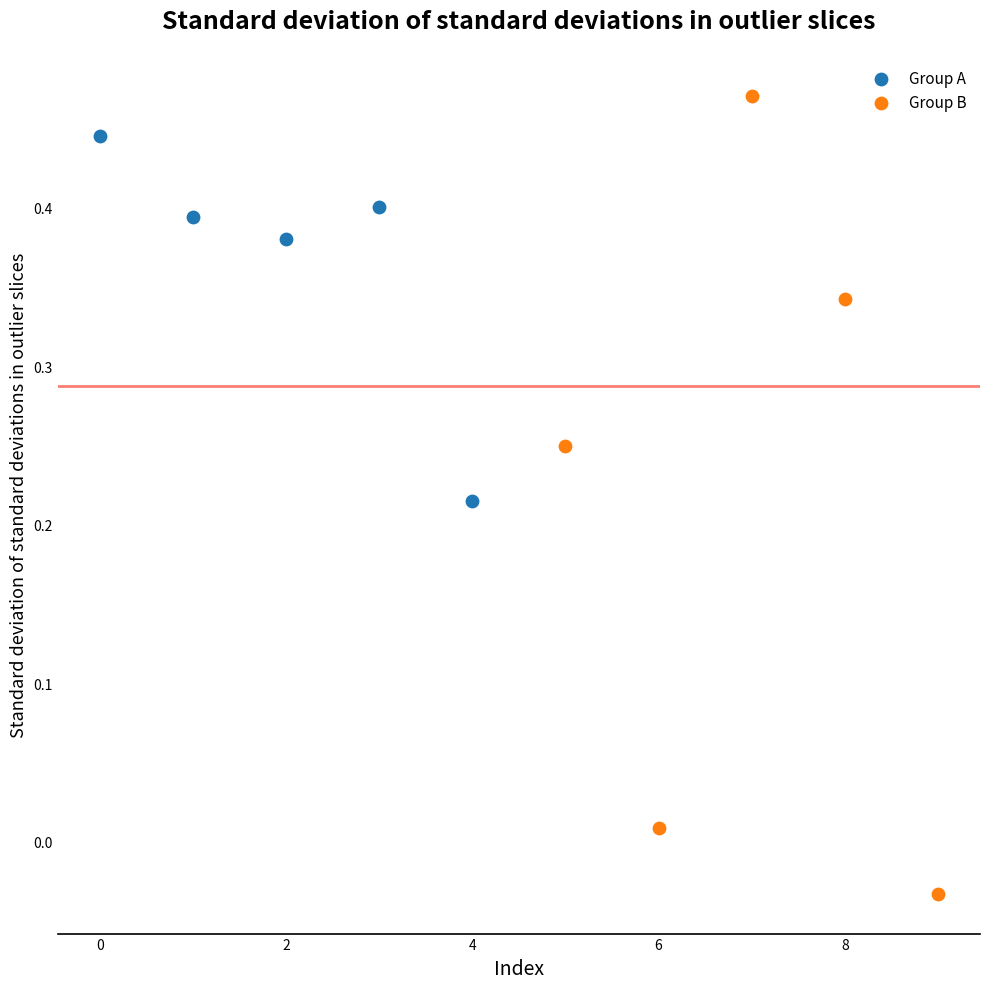

Which series contains the lowest Y value?

Group B